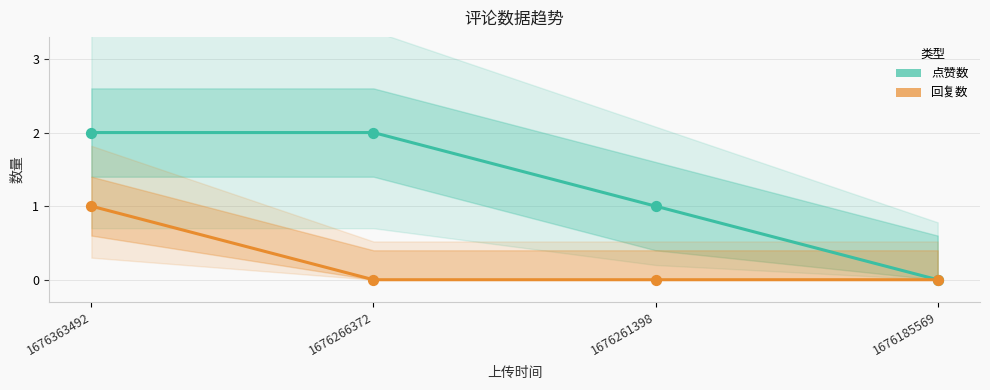

Is the value of 点赞数 at 1676185569 greater than the value of 回复数 at 1676266372?

No